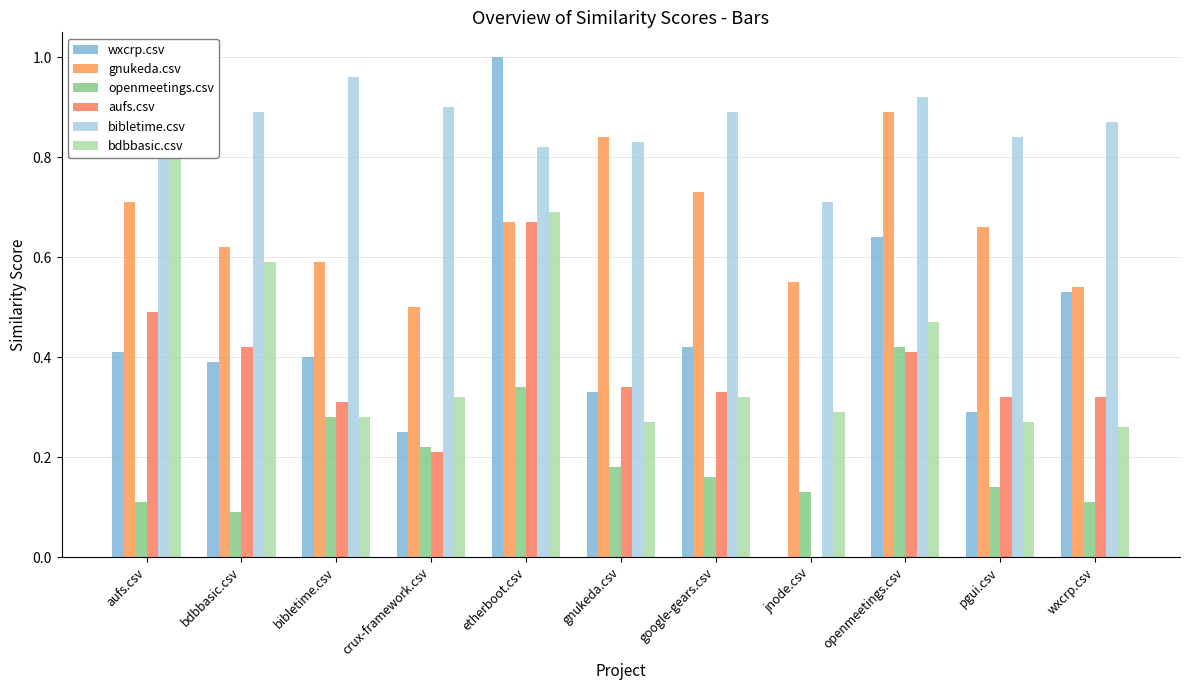

Reading left to right, transcribe all the data shown in this chart.

wxcrp.csv: aufs.csv=0.4	bdbbasic.csv=0.4	bibletime.csv=0.4	crux-framework.csv=0.2	etherboot.csv=1.0	gnukeda.csv=0.3	google-gears.csv=0.4	jnode.csv=0.0	openmeetings.csv=0.6	pgui.csv=0.3	wxcrp.csv=0.5
gnukeda.csv: aufs.csv=0.7	bdbbasic.csv=0.6	bibletime.csv=0.6	crux-framework.csv=0.5	etherboot.csv=0.7	gnukeda.csv=0.8	google-gears.csv=0.7	jnode.csv=0.6	openmeetings.csv=0.9	pgui.csv=0.7	wxcrp.csv=0.5
openmeetings.csv: aufs.csv=0.1	bdbbasic.csv=0.1	bibletime.csv=0.3	crux-framework.csv=0.2	etherboot.csv=0.3	gnukeda.csv=0.2	google-gears.csv=0.2	jnode.csv=0.1	openmeetings.csv=0.4	pgui.csv=0.1	wxcrp.csv=0.1
aufs.csv: aufs.csv=0.5	bdbbasic.csv=0.4	bibletime.csv=0.3	crux-framework.csv=0.2	etherboot.csv=0.7	gnukeda.csv=0.3	google-gears.csv=0.3	jnode.csv=0.0	openmeetings.csv=0.4	pgui.csv=0.3	wxcrp.csv=0.3
bibletime.csv: aufs.csv=0.9	bdbbasic.csv=0.9	bibletime.csv=1.0	crux-framework.csv=0.9	etherboot.csv=0.8	gnukeda.csv=0.8	google-gears.csv=0.9	jnode.csv=0.7	openmeetings.csv=0.9	pgui.csv=0.8	wxcrp.csv=0.9
bdbbasic.csv: aufs.csv=0.9	bdbbasic.csv=0.6	bibletime.csv=0.3	crux-framework.csv=0.3	etherboot.csv=0.7	gnukeda.csv=0.3	google-gears.csv=0.3	jnode.csv=0.3	openmeetings.csv=0.5	pgui.csv=0.3	wxcrp.csv=0.3